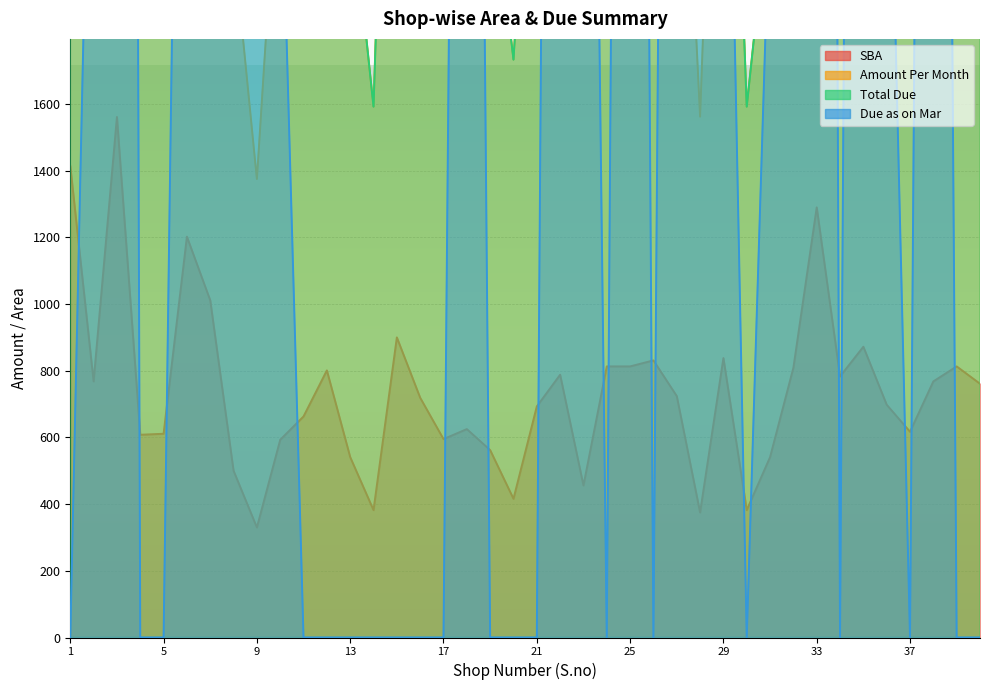

True or false: Amount Per Month and SBA intersect in this chart.

False